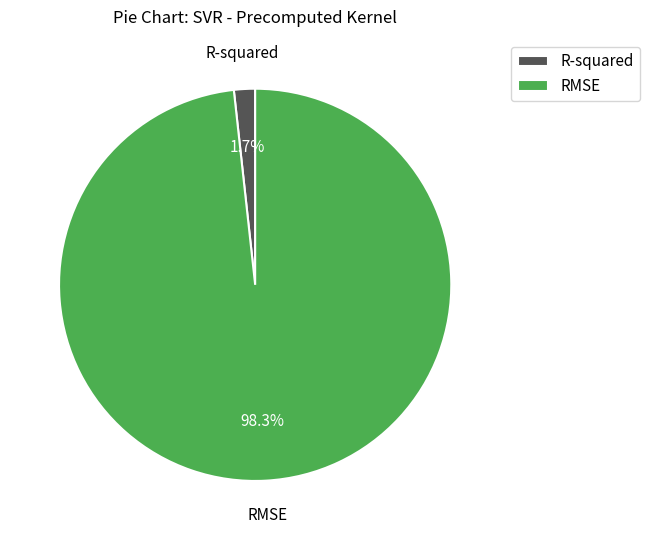

To the nearest percent, what portion does R-squared represent?

2%